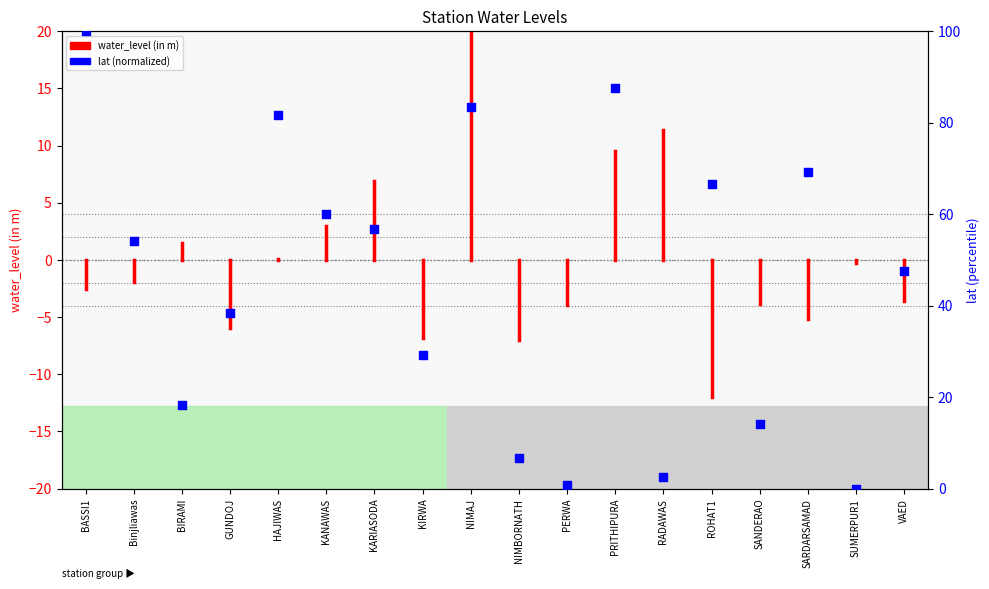

What is the change in value from GUNDOJ to PERWA?

-37.5